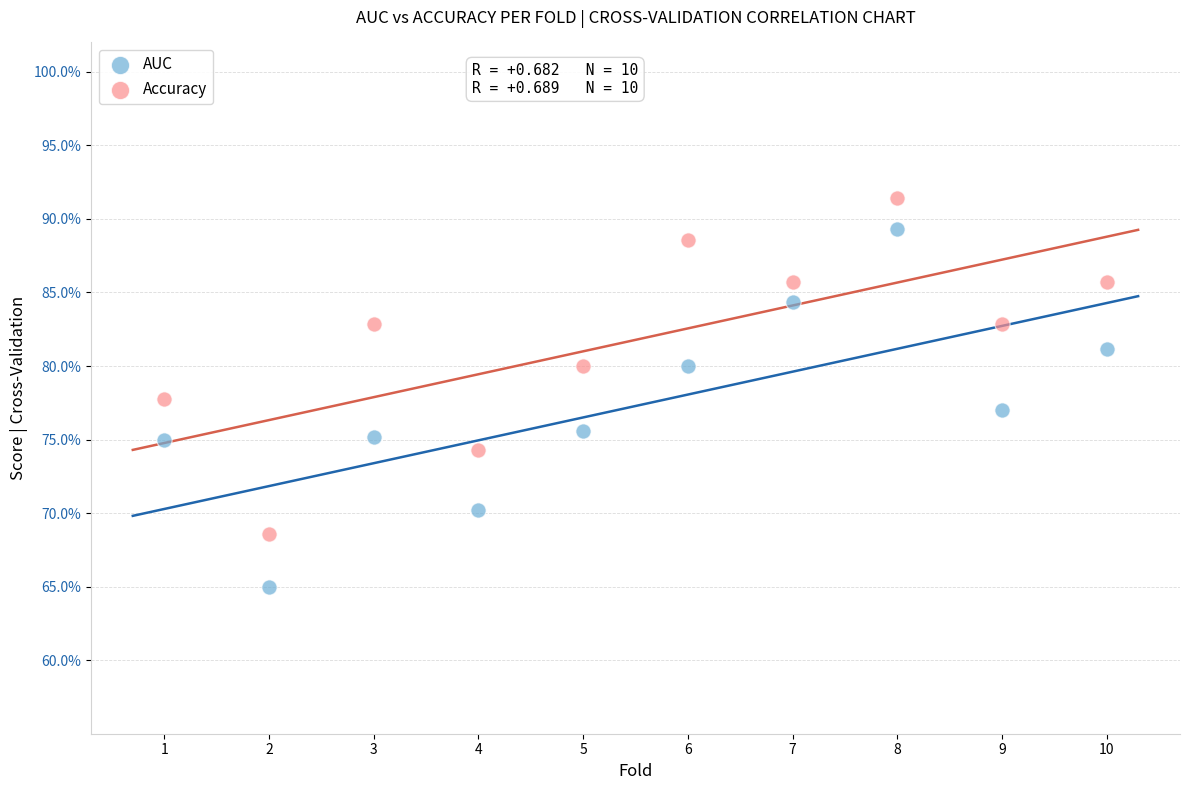

Which series has the largest Y range (max minus min)?

AUC